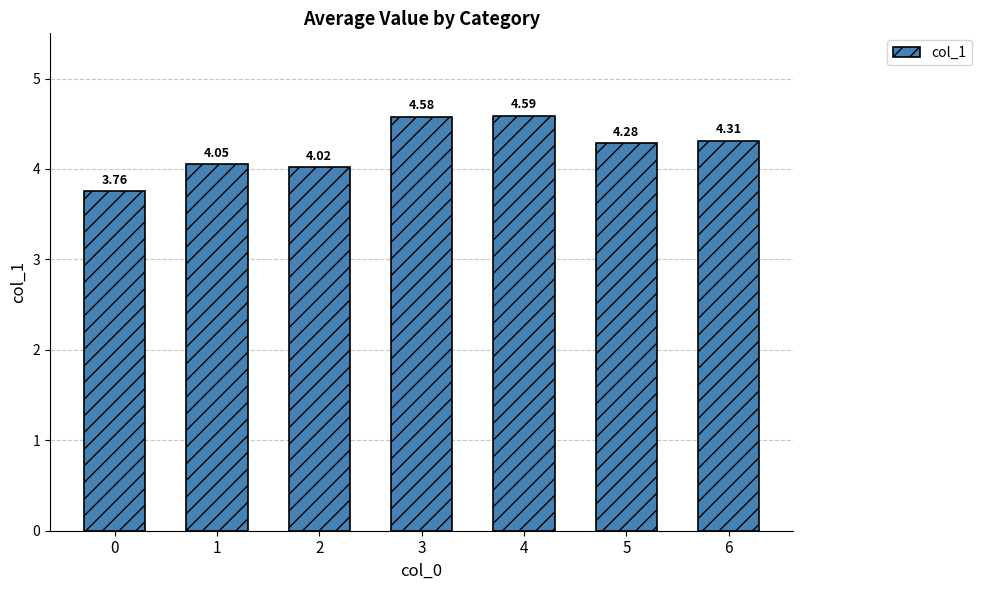

What is the sum of the values at 5 and 1?

8.3